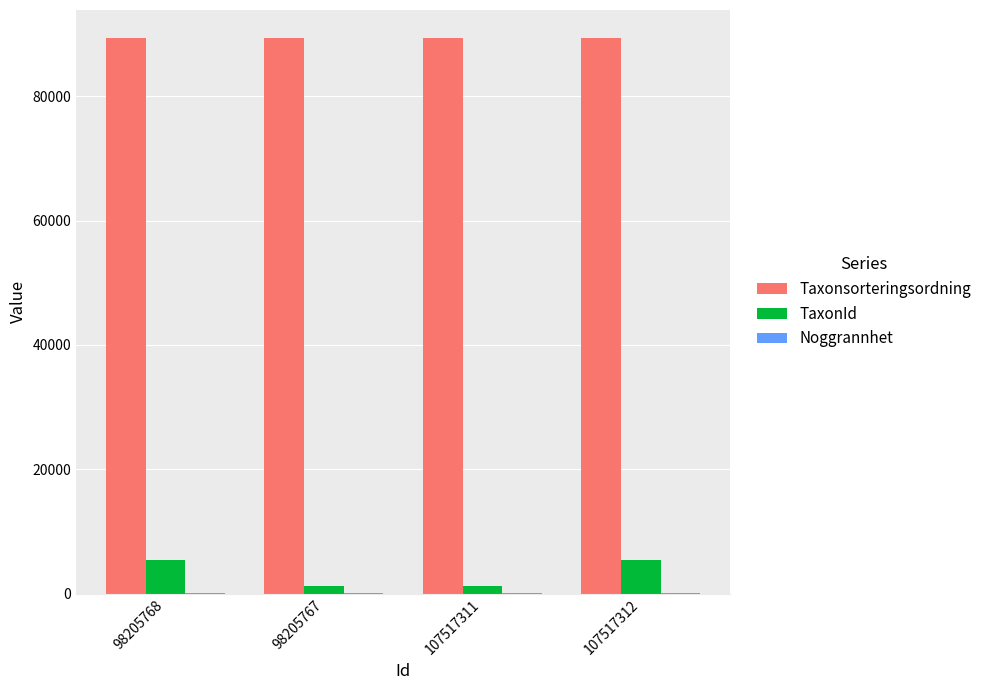

Are the bars grouped side by side (vs. stacked)?

Yes